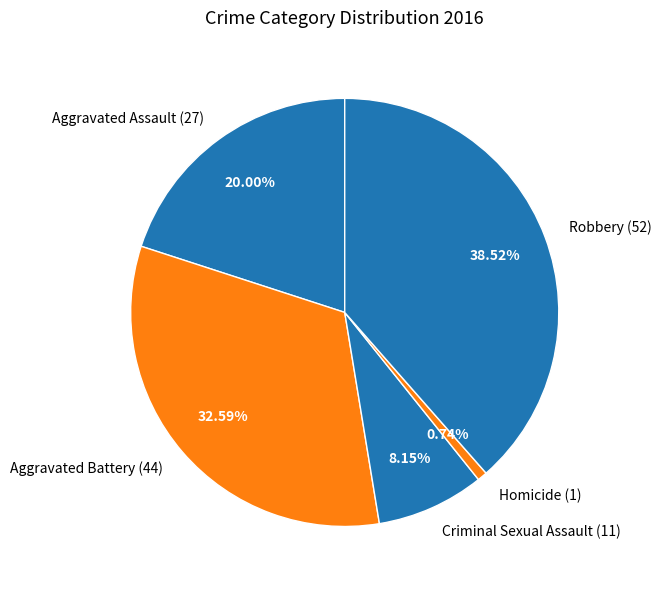

Which category has the smallest portion of the pie?

Homicide